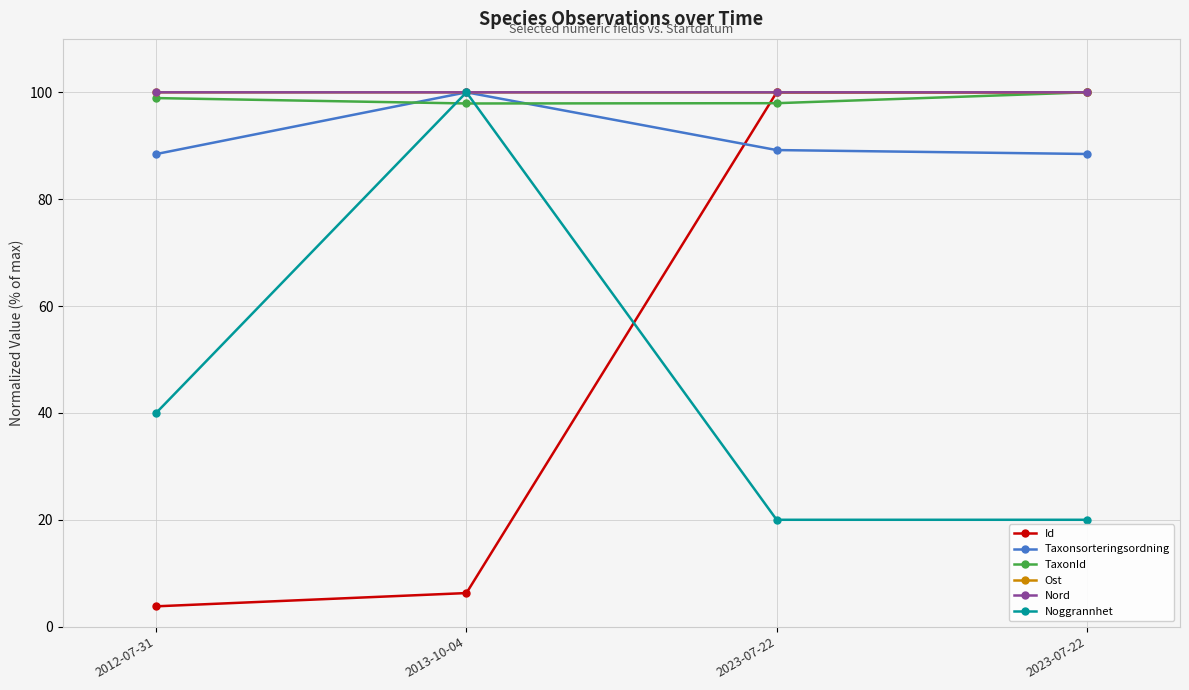

What is the difference between the maximum and second lowest values in the Id series?

93.7